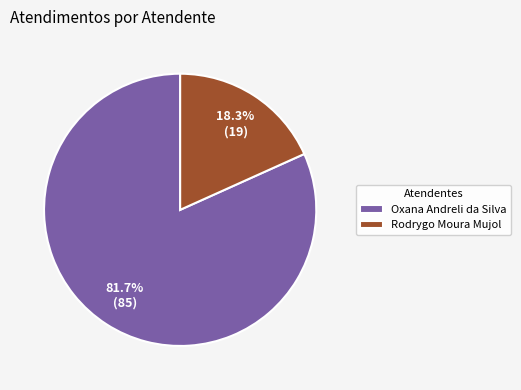

The Oxana Andreli da Silva slice represents 82% of the pie. True or false?

True